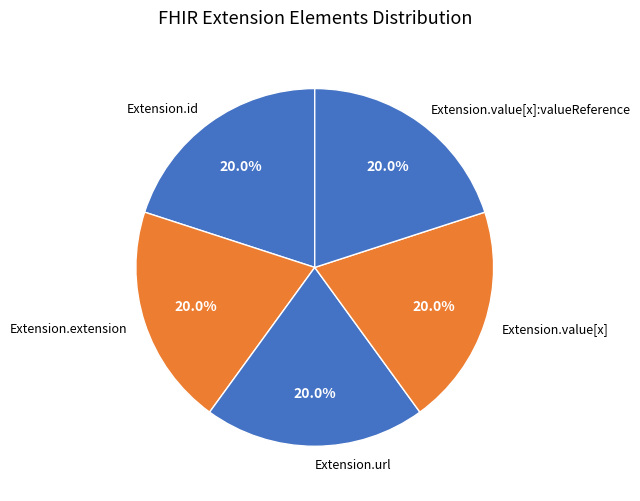

To the nearest percent, what is the difference between the largest and smallest slice percentages?

0%